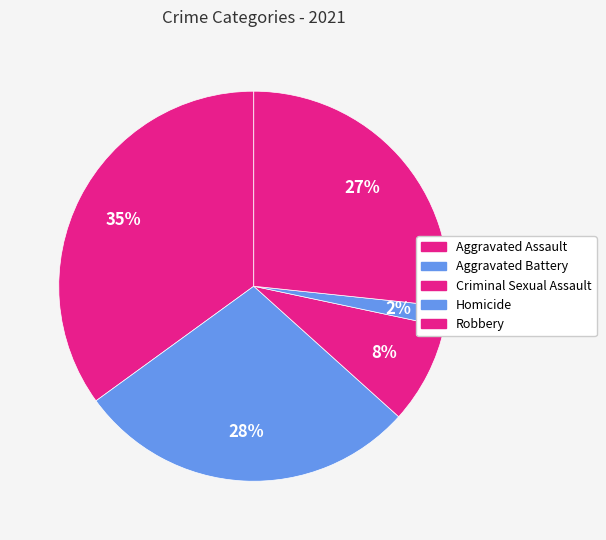

How many slices are in this pie chart?

5